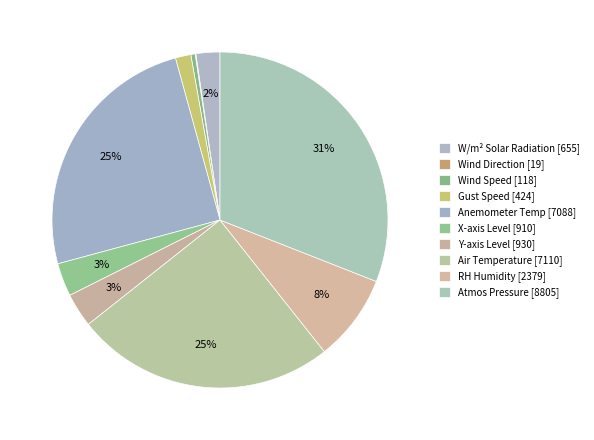

What is the largest slice in the pie chart?

kPa Atmospheric Pressure